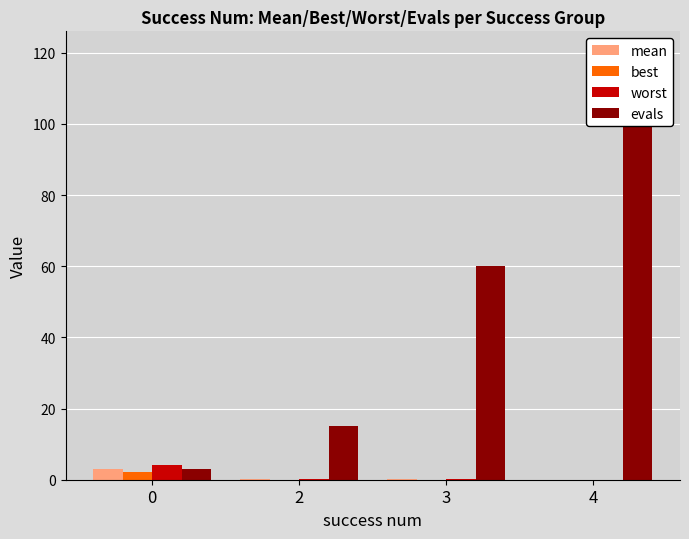

List the series in order of their peak value, highest first.

evals, worst, mean, best